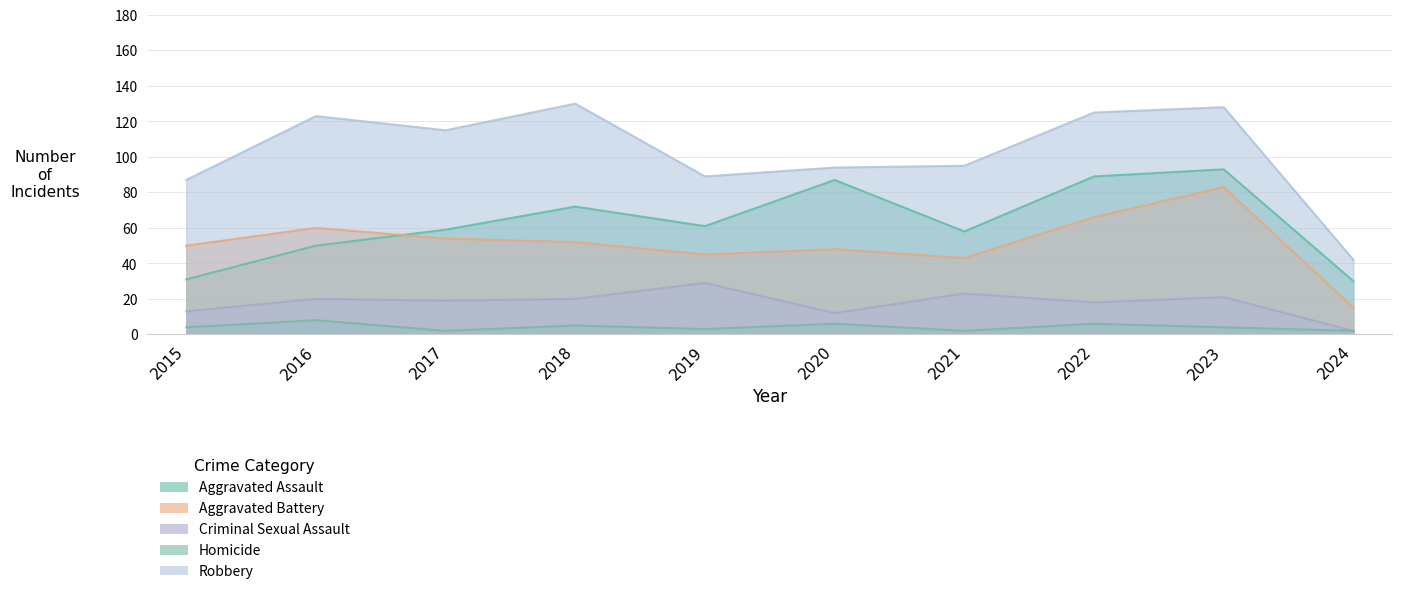

The value of Aggravated Assault at 2021 is 58. True or false?

True